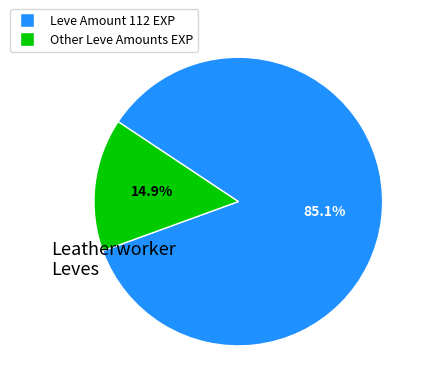

Is there any slice that represents more than half of the pie?

Yes